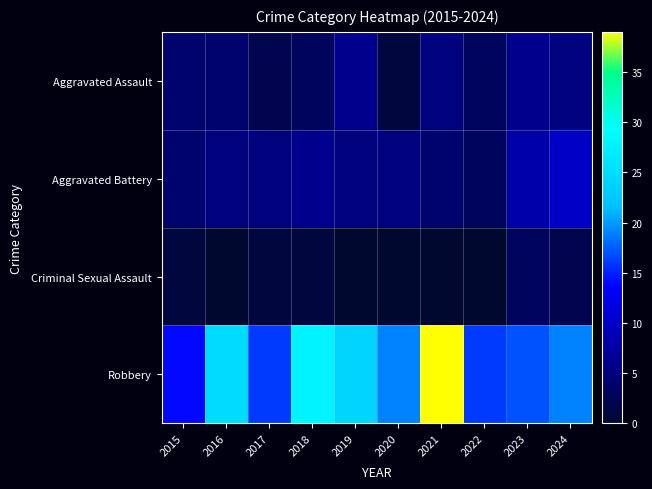

Which has a higher value, 2016 or 2019?

2019